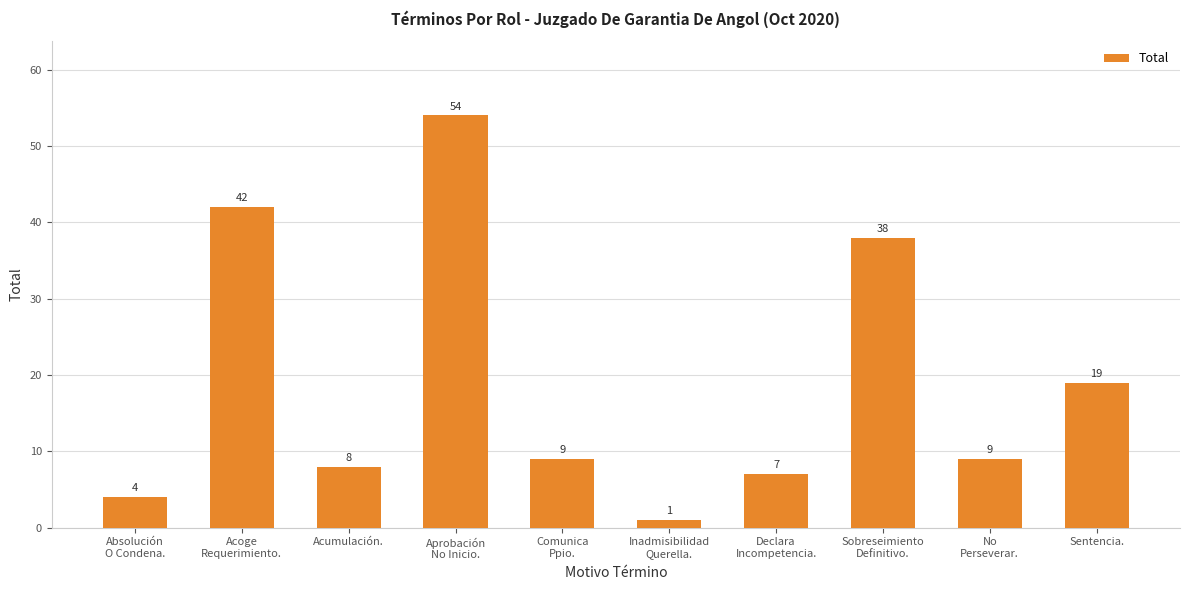

Which category has the highest value across all series?

Aprobación
No Inicio.